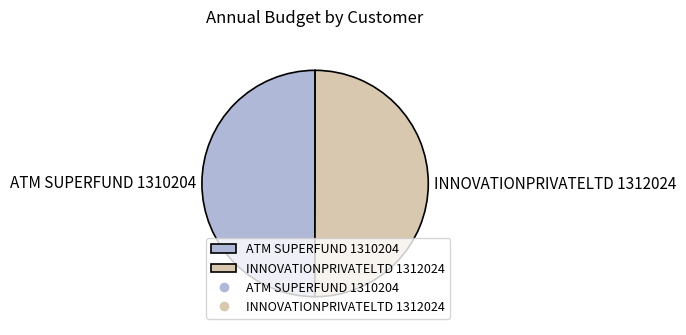

The ATM SUPERFUND 1310204 slice represents 50% of the pie. True or false?

True